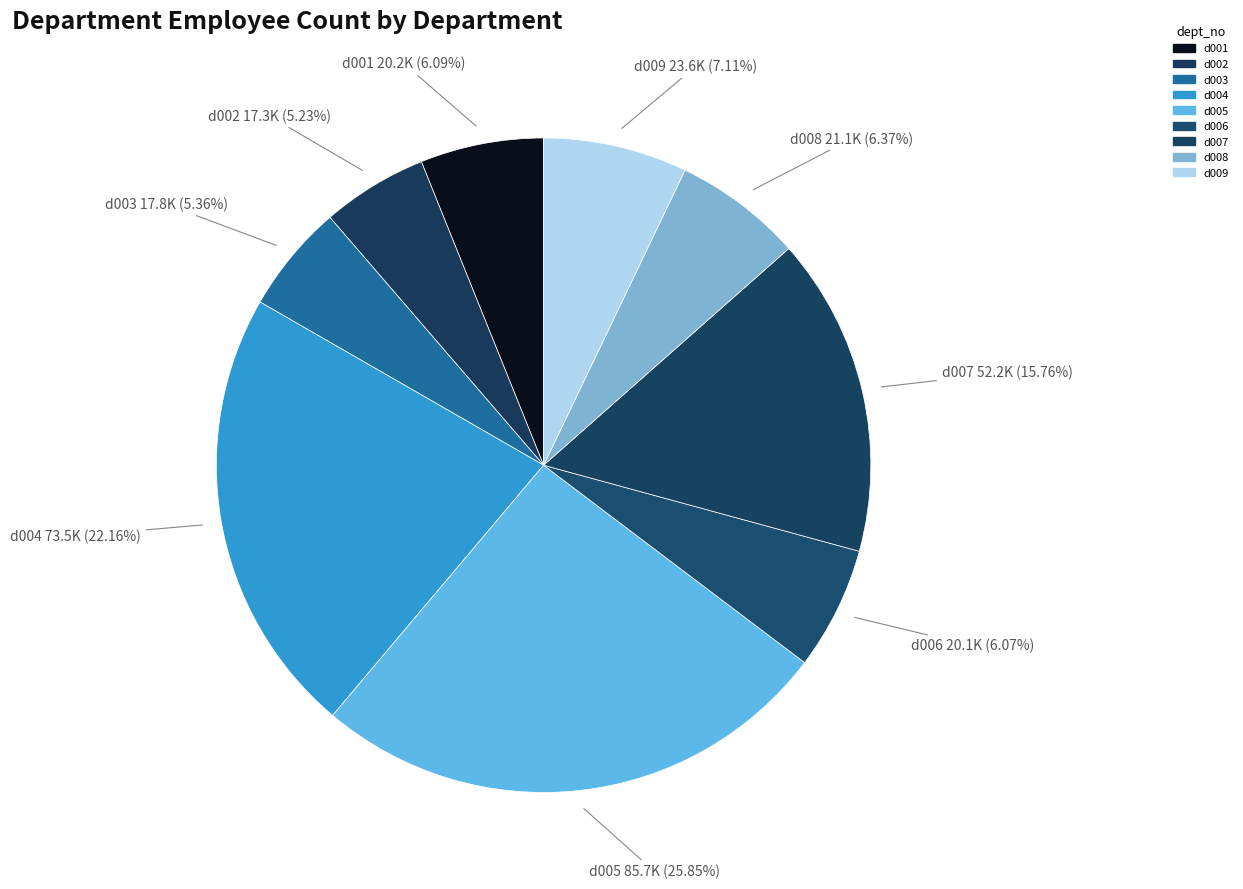

To the nearest percent, what is the difference between the d008 and d003 slice percentages?

1%